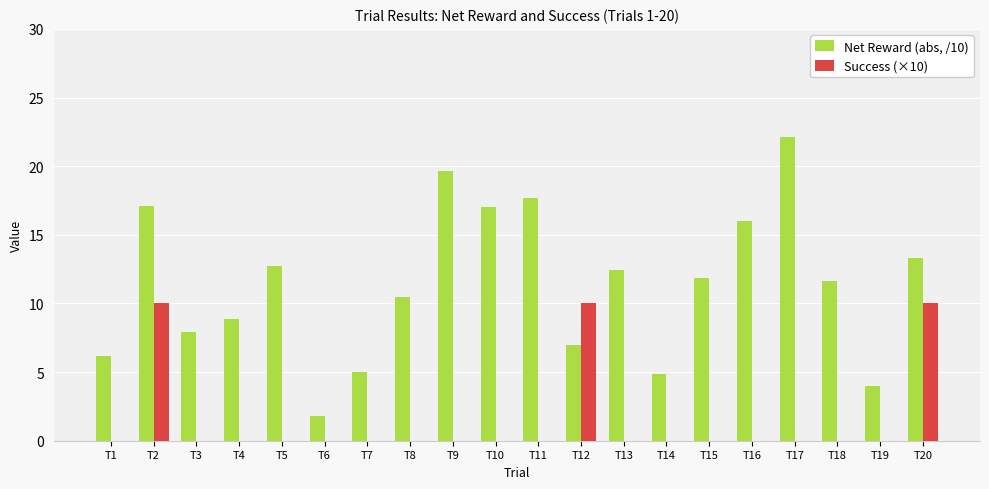

What is the maximum value shown in the chart?

22.1